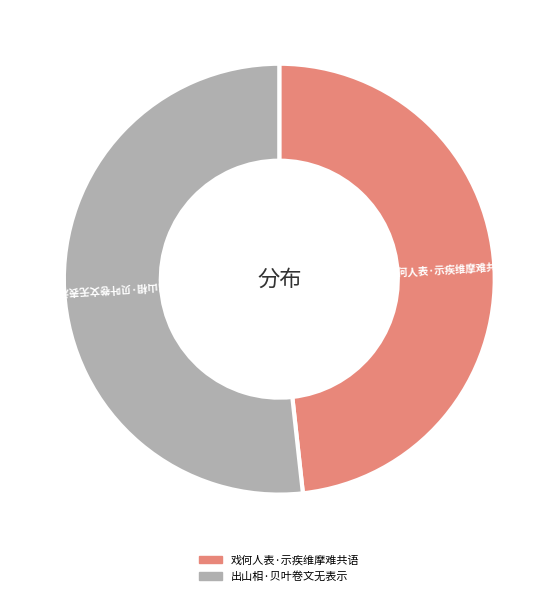

Which has a higher value, 出山相·贝叶卷文无表示 or 戏何人表·示疾维摩难共语?

出山相·贝叶卷文无表示